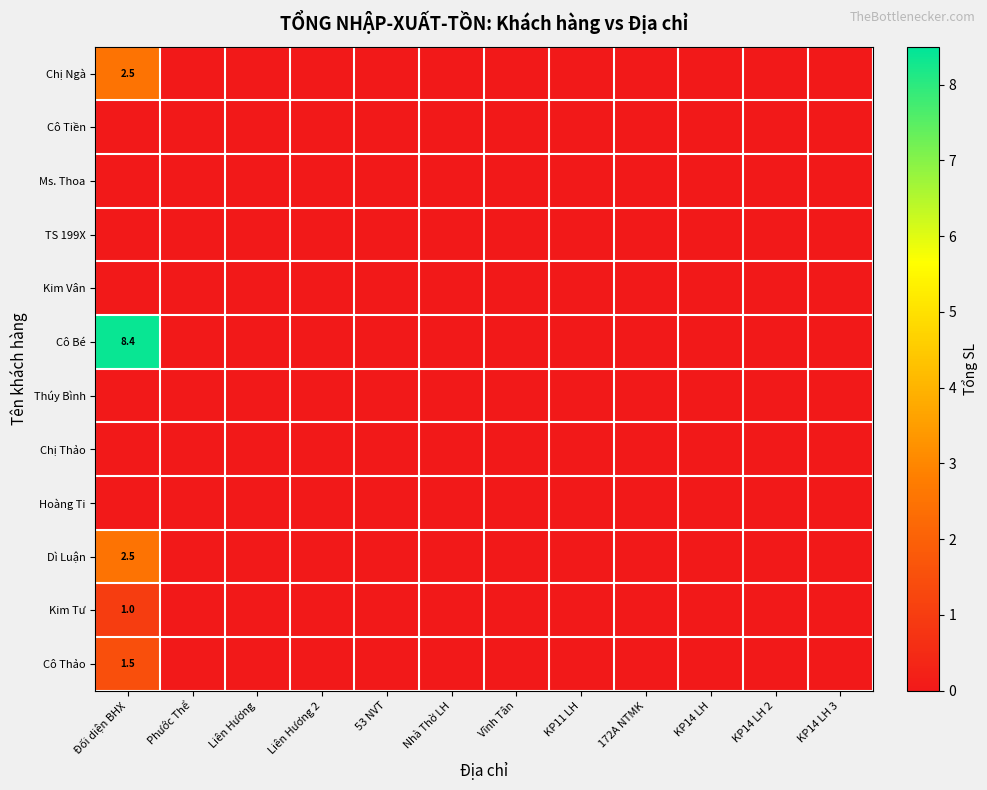

How many distinct data groups are displayed?

12